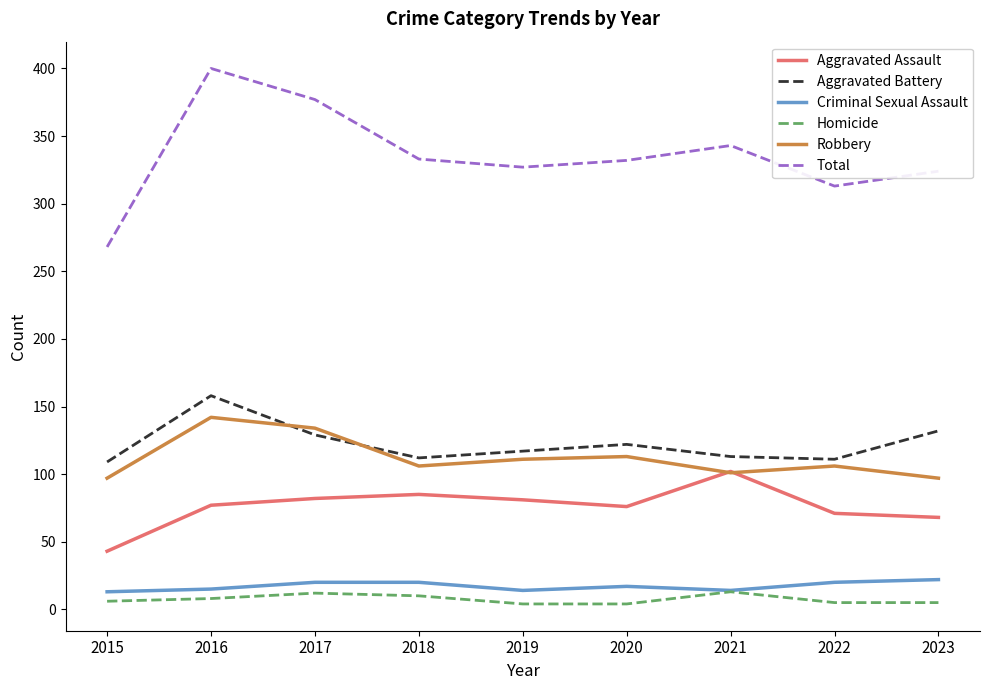

What is the greatest value displayed?

400